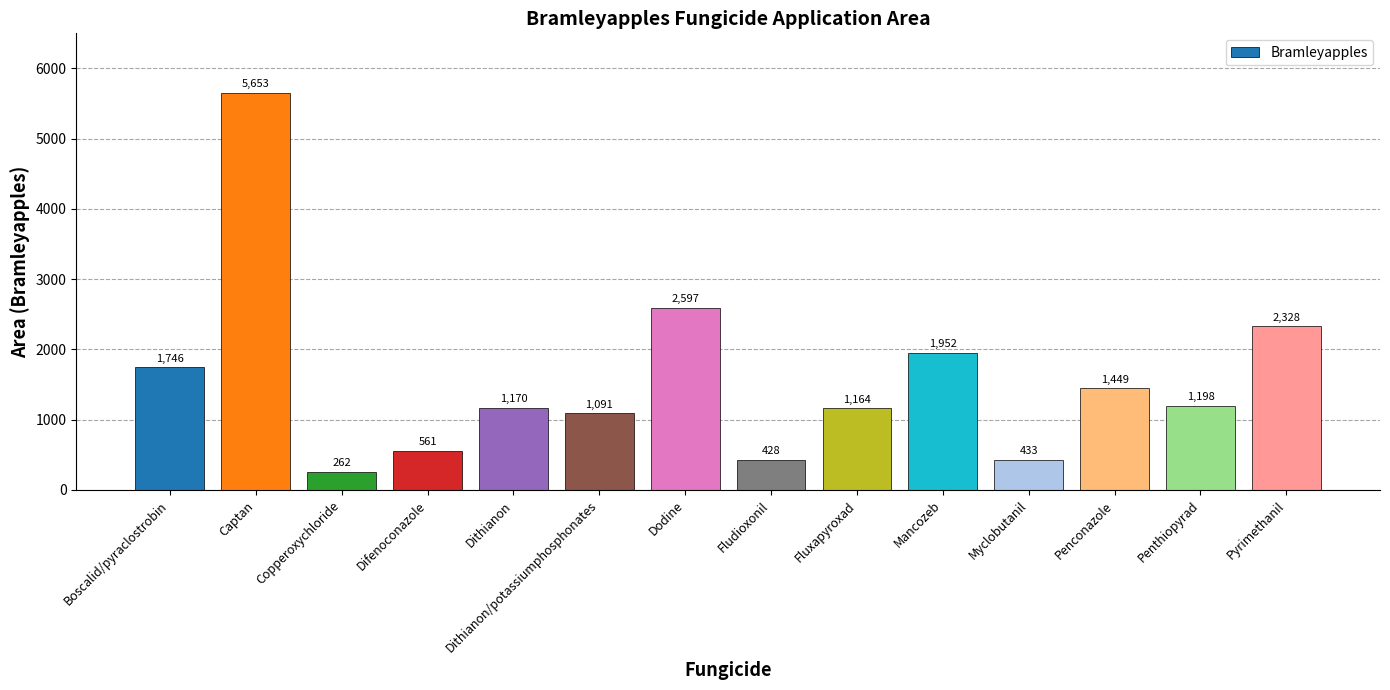

Rank the categories by value from lowest to highest.

Copperoxychloride, Fludioxonil, Myclobutanil, Difenoconazole, Dithianon/potassiumphosphonates, Fluxapyroxad, Dithianon, Penthiopyrad, Penconazole, Boscalid/pyraclostrobin, Mancozeb, Pyrimethanil, Dodine, Captan